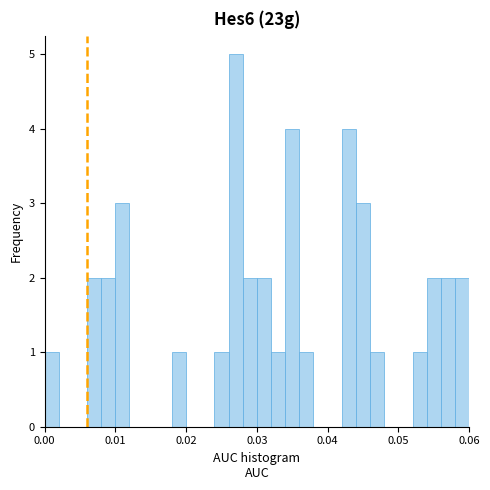

Read against the x-axis, roughly where is the centre of the tallest bar?

0.027